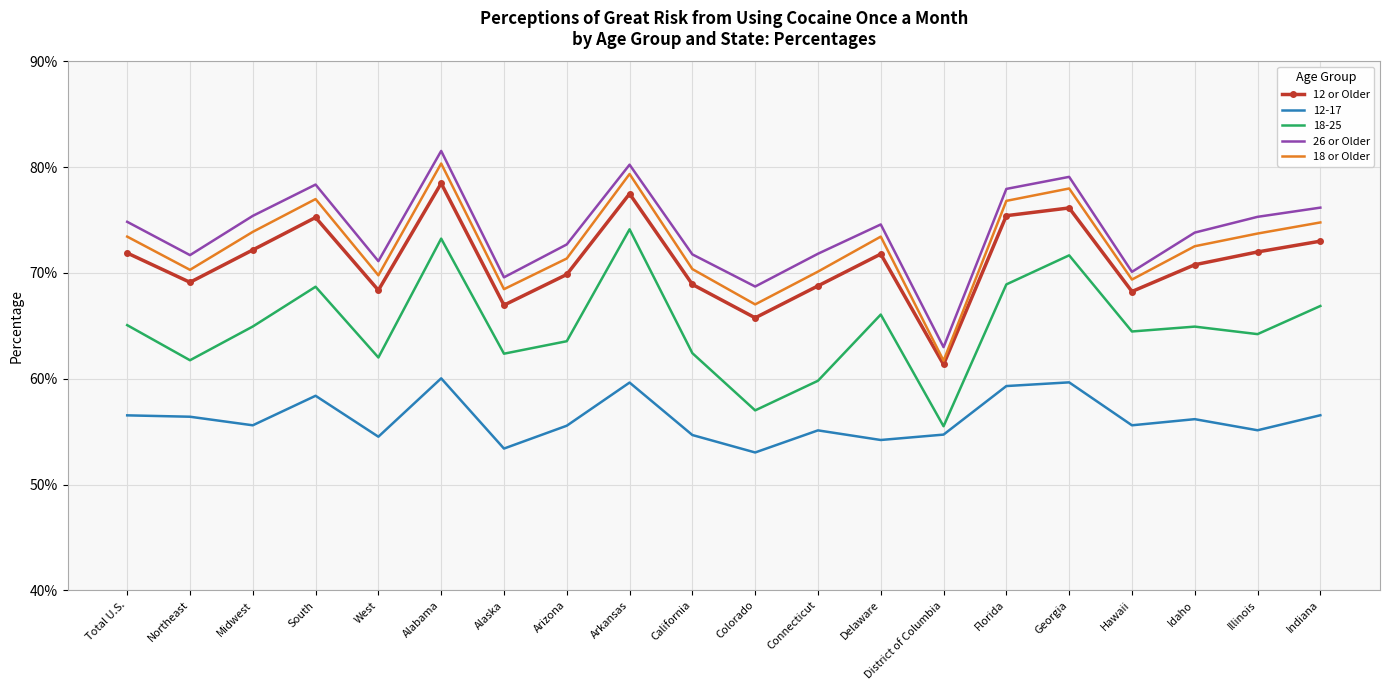

True or false: 12 or Older has a value of 105.3 at District of Columbia.

False